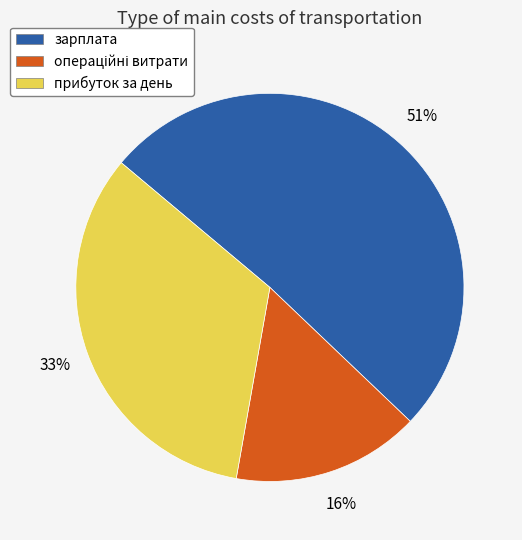

To the nearest percent, what portion does прибуток за день represent?

33%